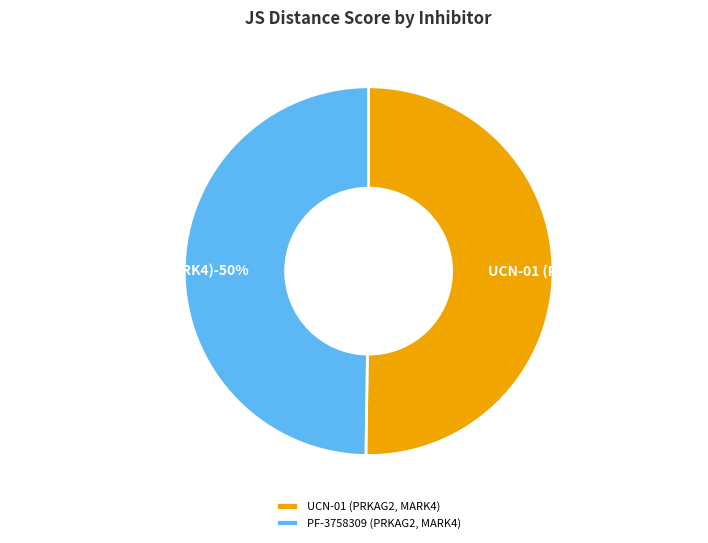

Combined, what portion of the pie is PF-3758309 (PRKAG2, MARK4) and UCN-01 (PRKAG2, MARK4)?

100.0%